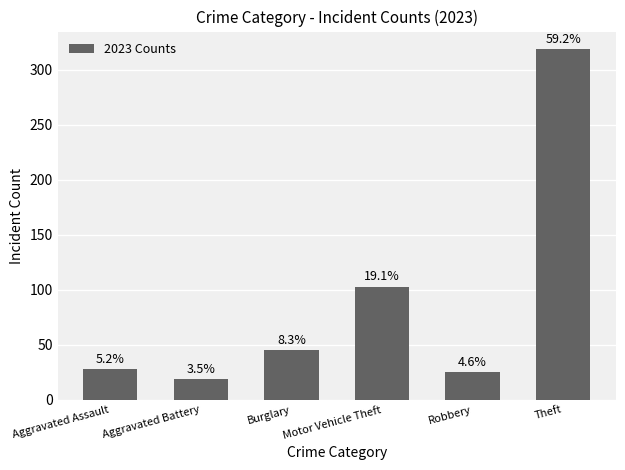

What is the value of the 2nd bar from the left?

19